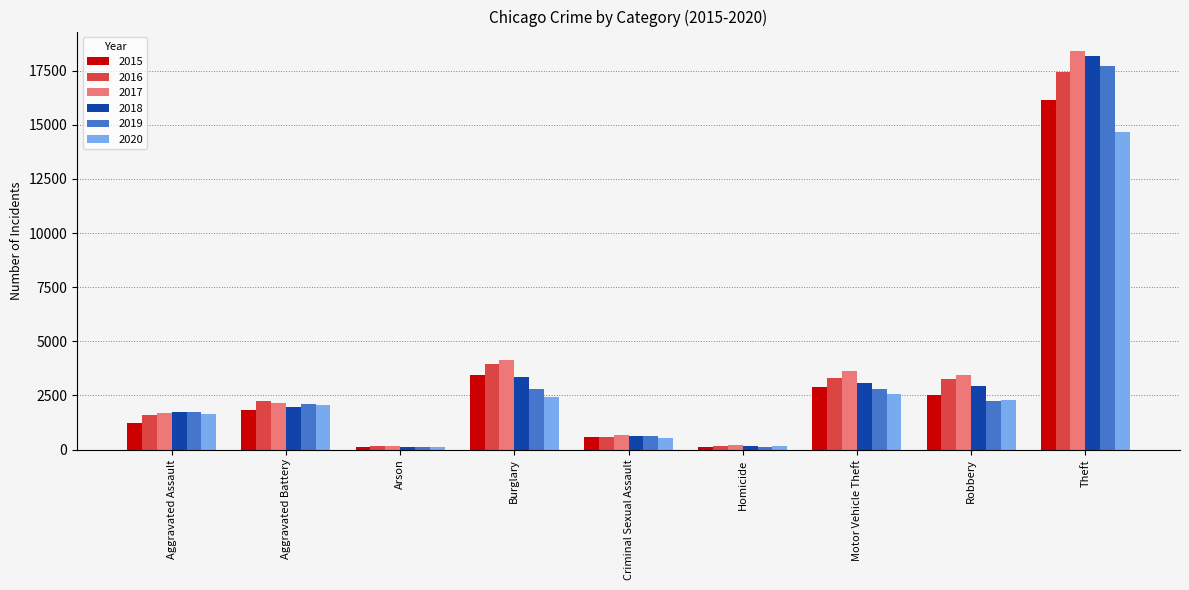

How many data points in 2015 are less than 1848?

4